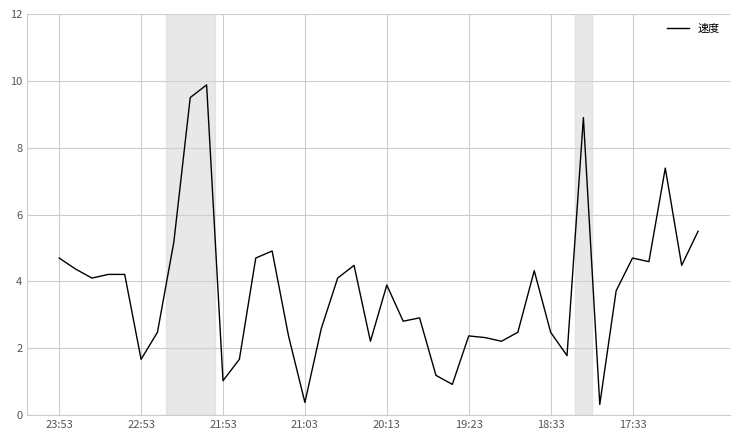

What is the maximum value shown in the chart?

9.9